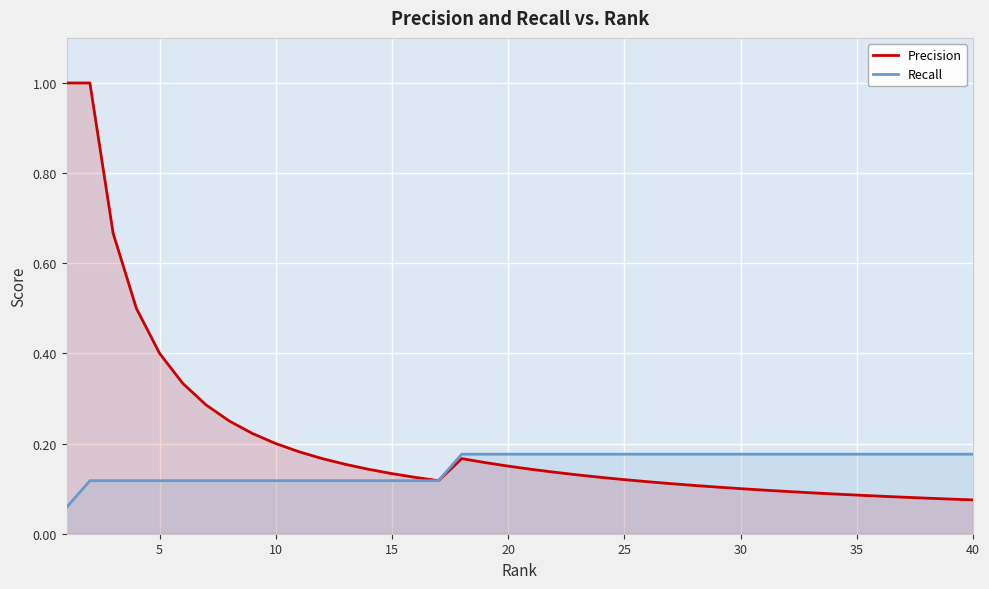

Which series has the widest spread of values?

Precision